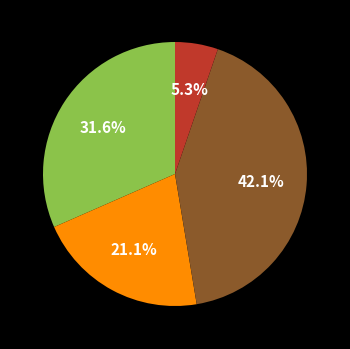

Is there any slice that represents more than half of the pie?

No